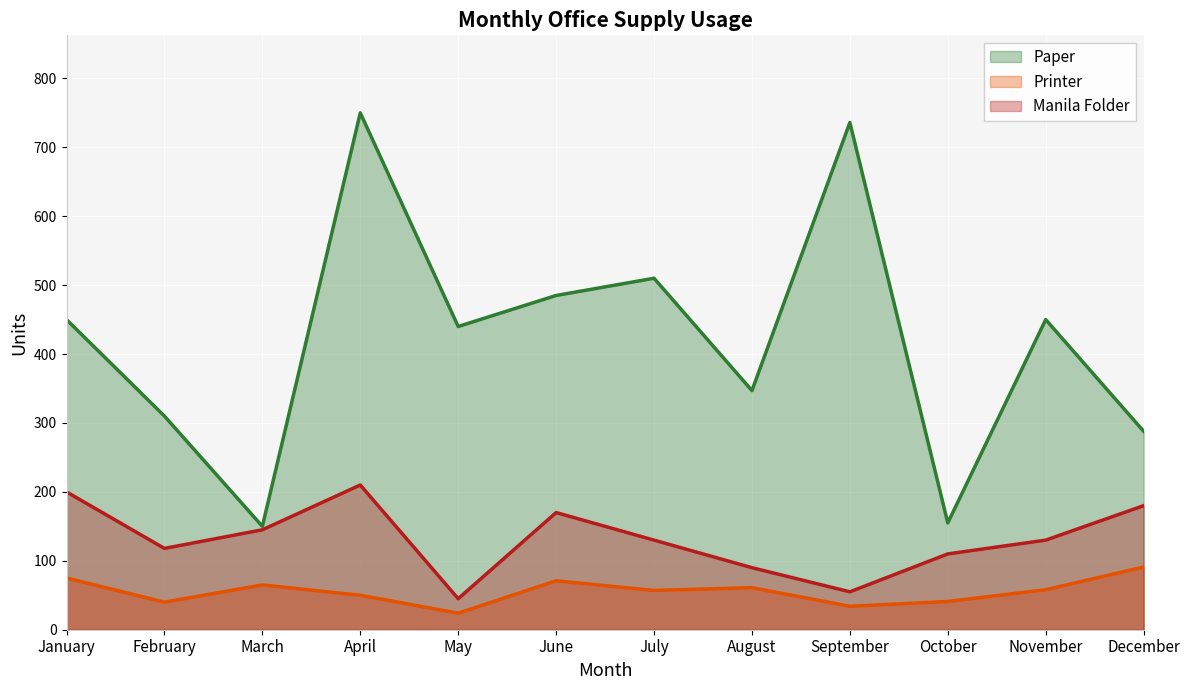

What is the sum of all Manila Folder values?

1583